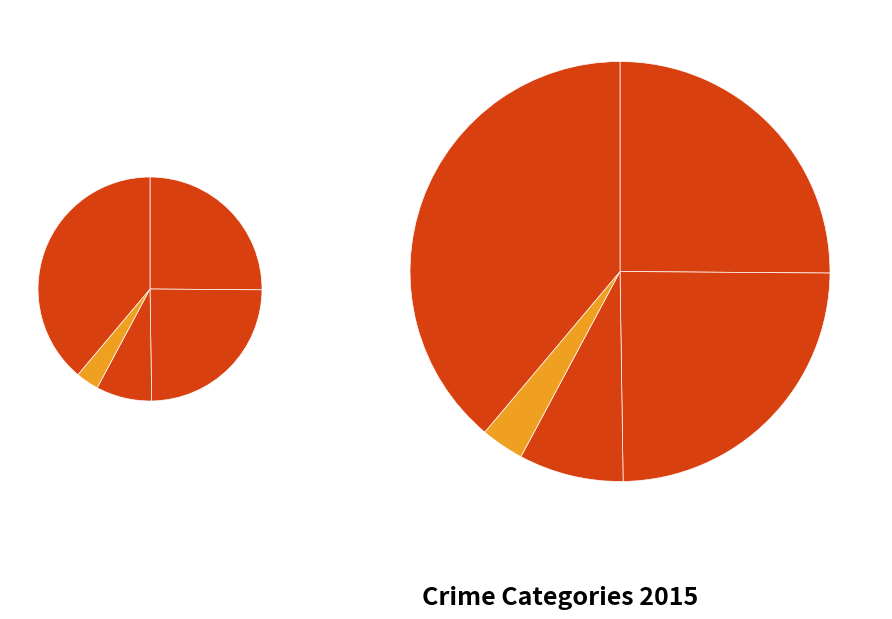

What percentage is the Aggravated Assault slice, to the nearest percent?

25%